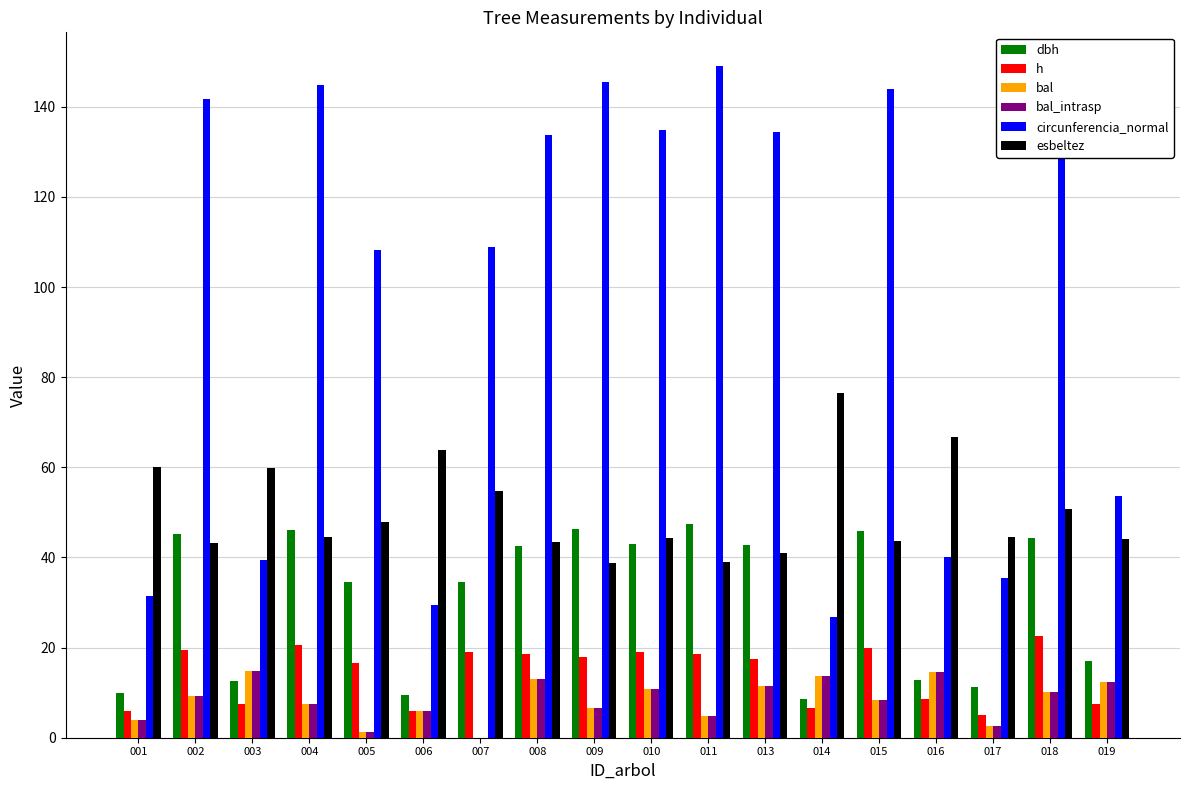

What is the greatest value displayed?

149.1